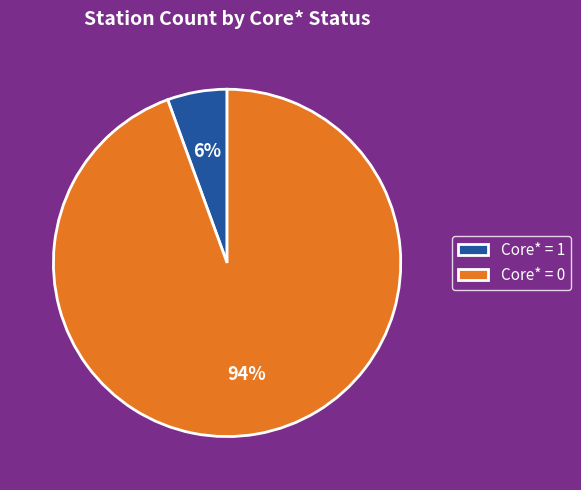

What is the largest slice in the pie chart?

Core* = 0